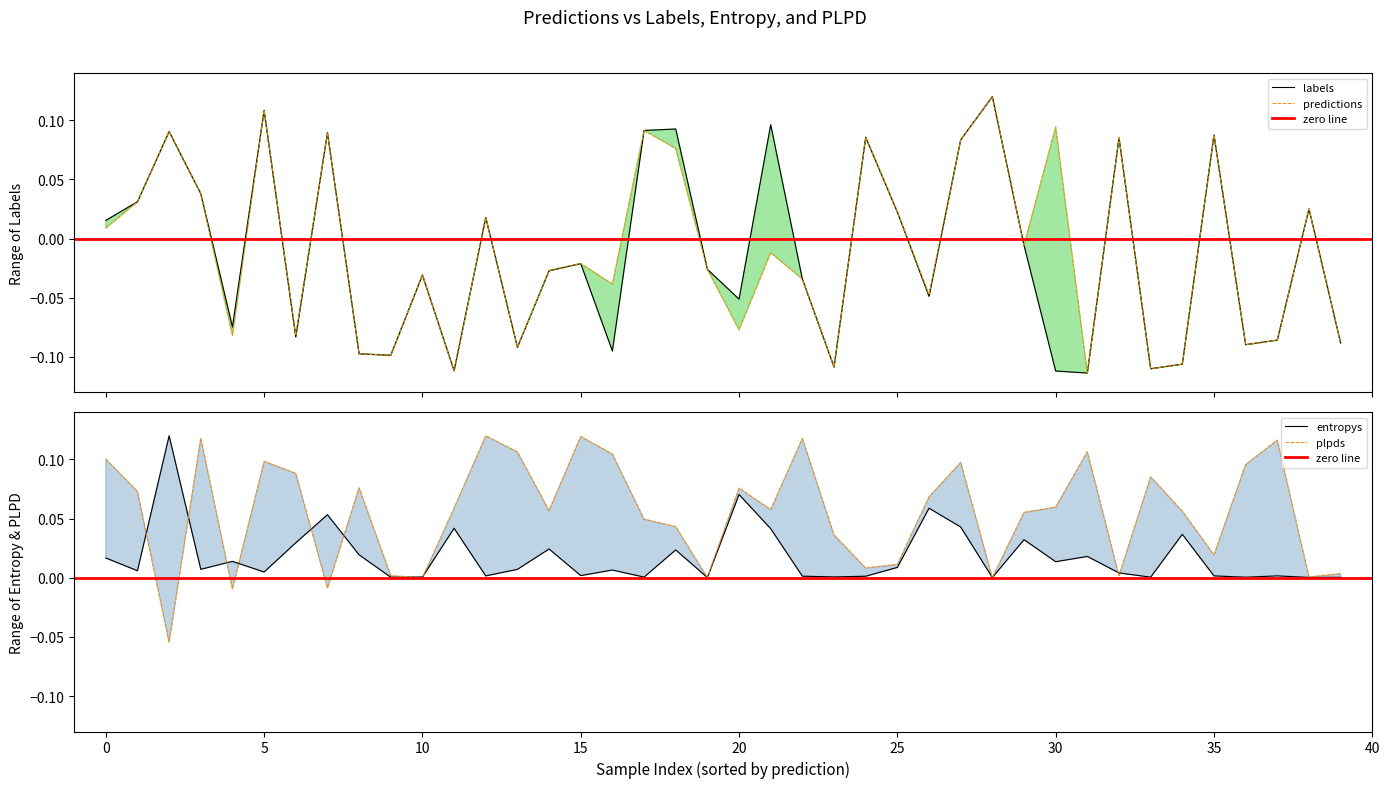

Between 24 and 38, which series saw the biggest shift?

predictions